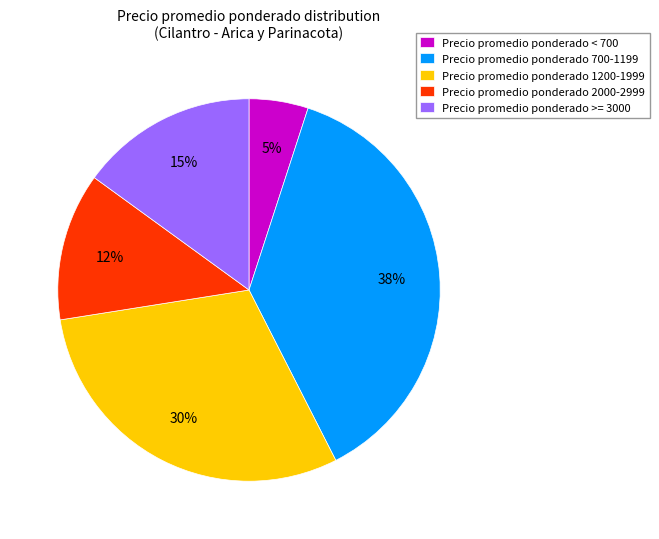

Which slice is the largest?

Precio promedio ponderado 700-1199